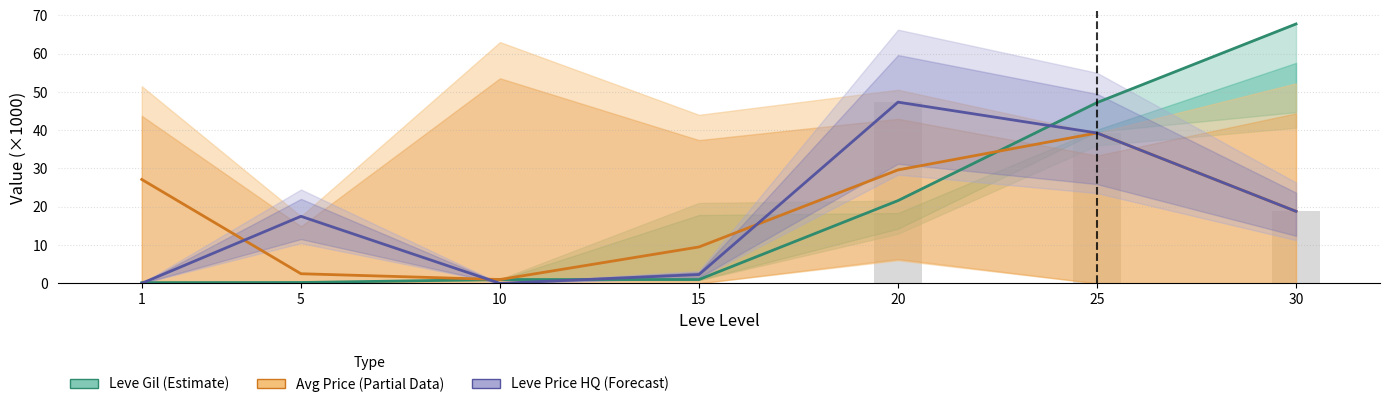

Between 1 and 5, which is larger?

5